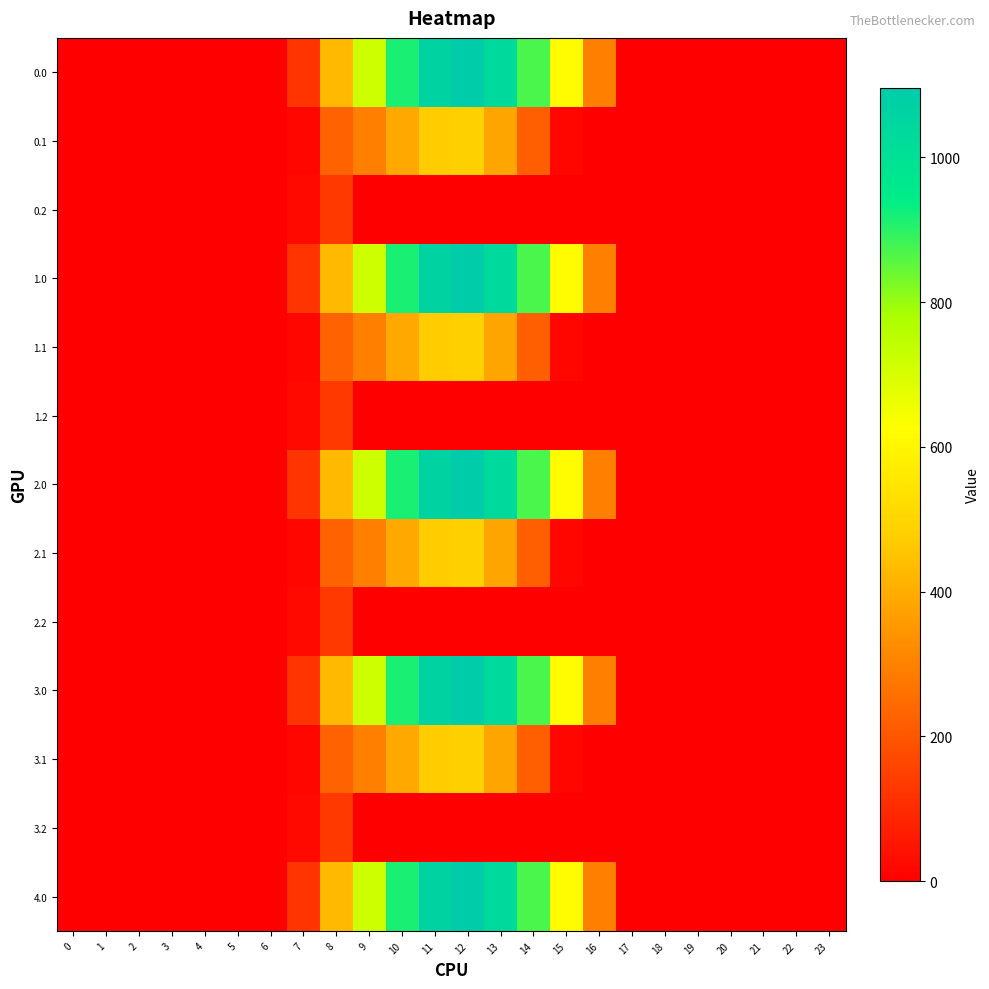

At how many categories does at least one series exceed 801?

5